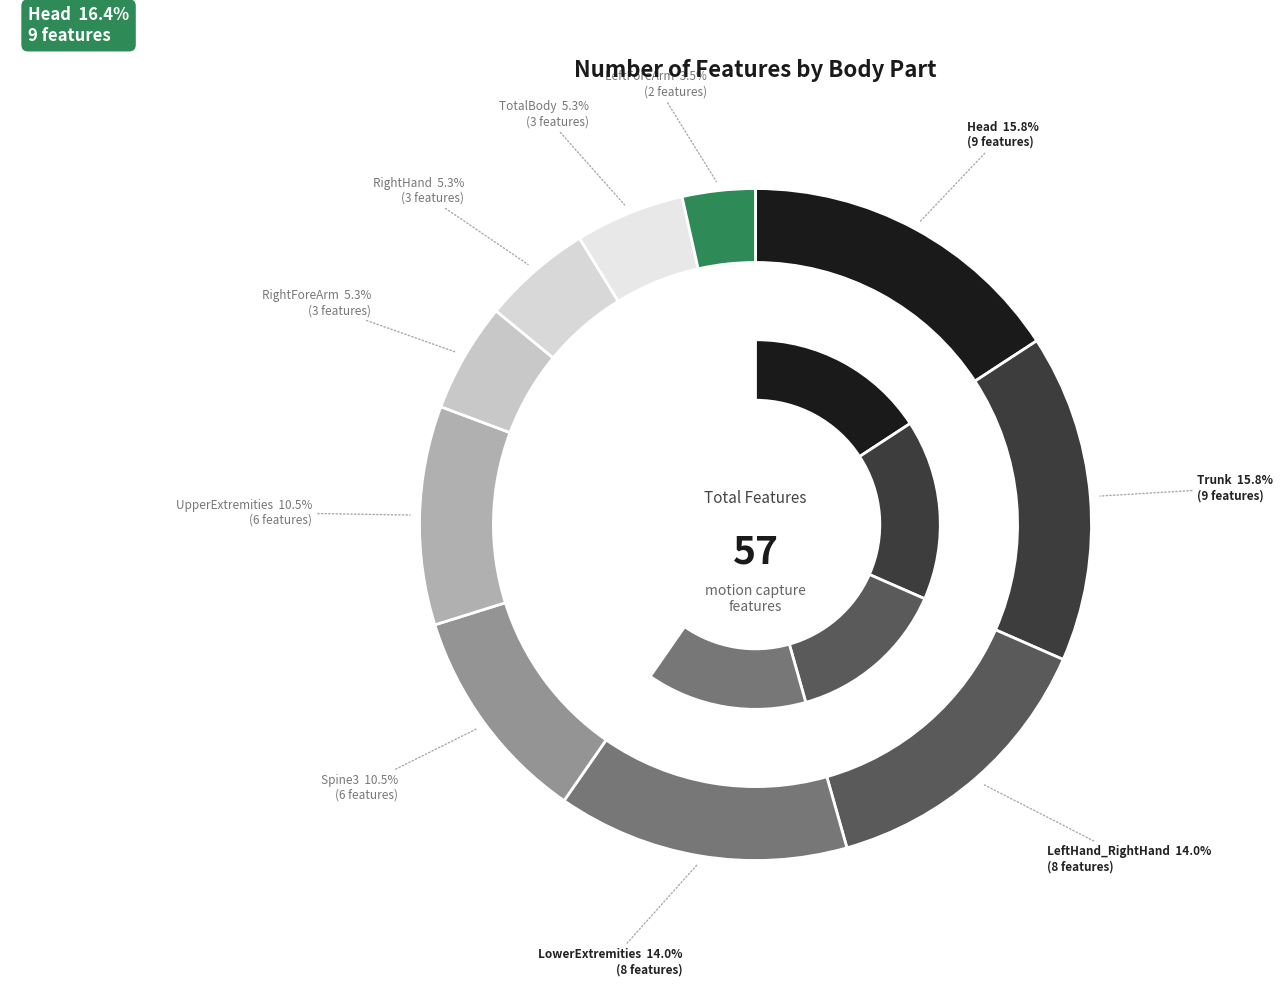

Does any single category account for the majority?

No